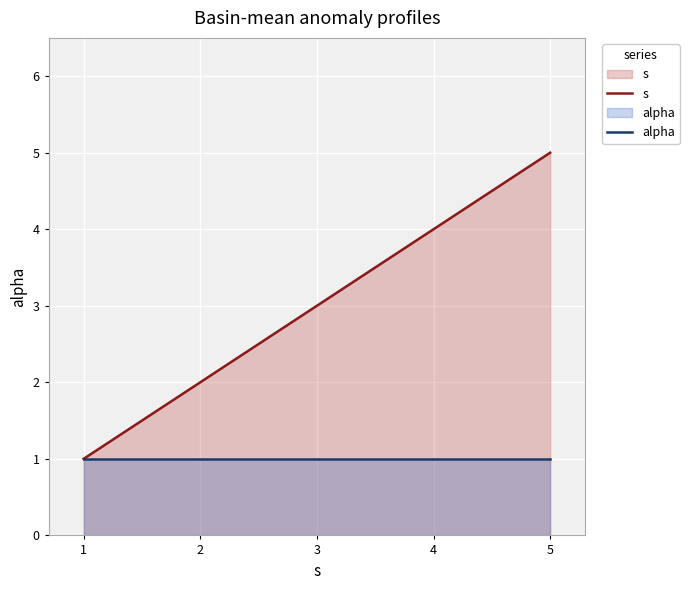

What is the value of the alpha point at the 4th from the left?

1